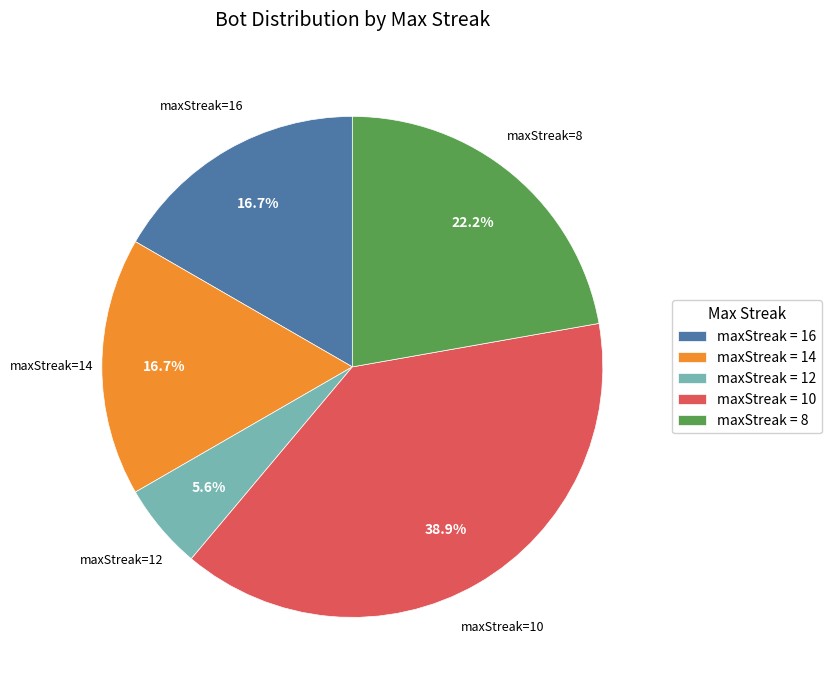

What is the largest slice in the pie chart?

maxStreak = 10